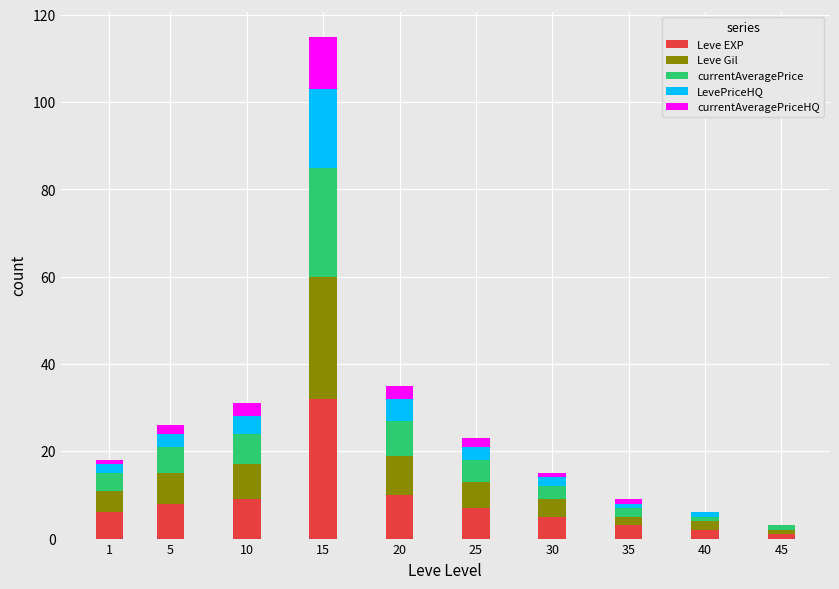

Which category has the highest value in the Leve EXP series?

15